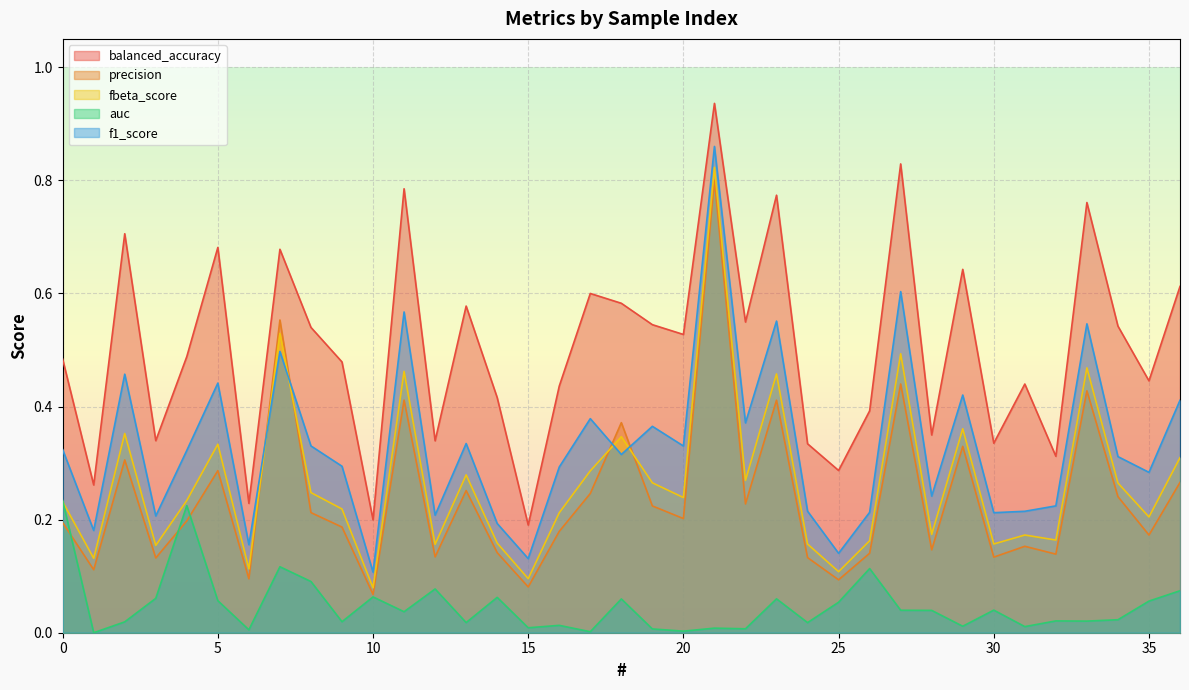

What is the total value across all series at 16?

1.1